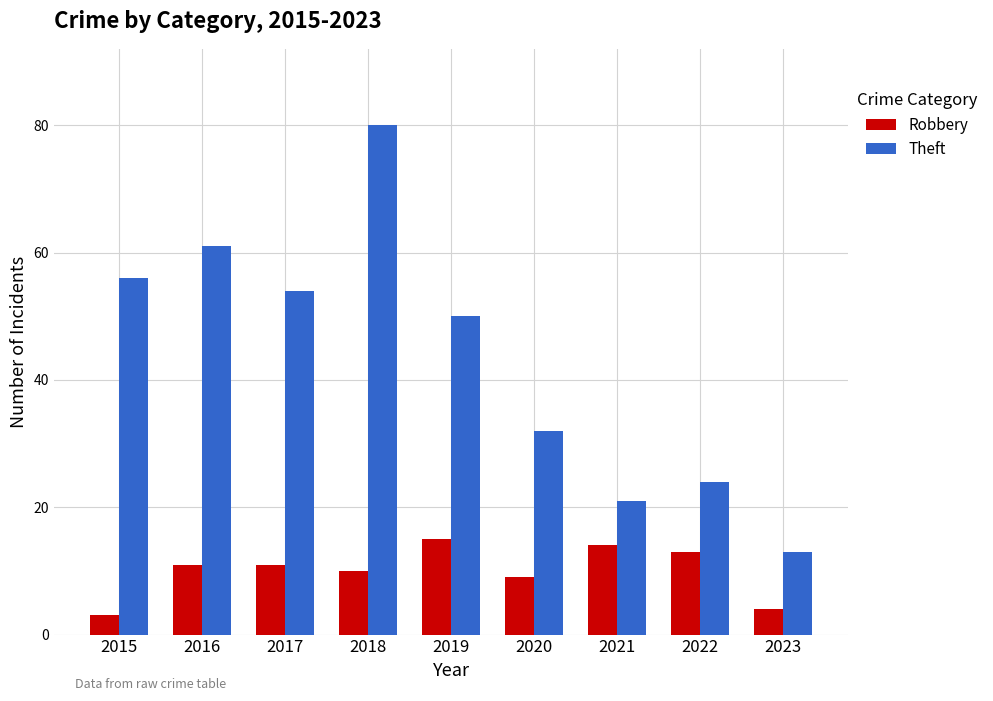

What is the average value of the Theft series?

43